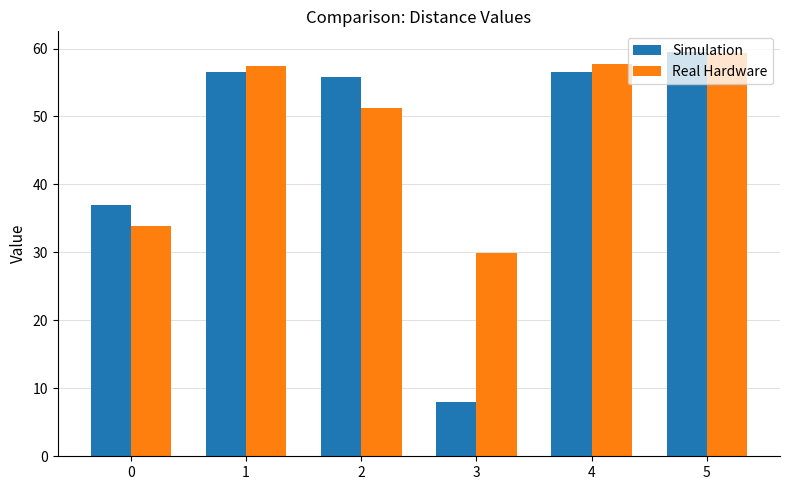

Which label corresponds to the largest value in the chart?

5